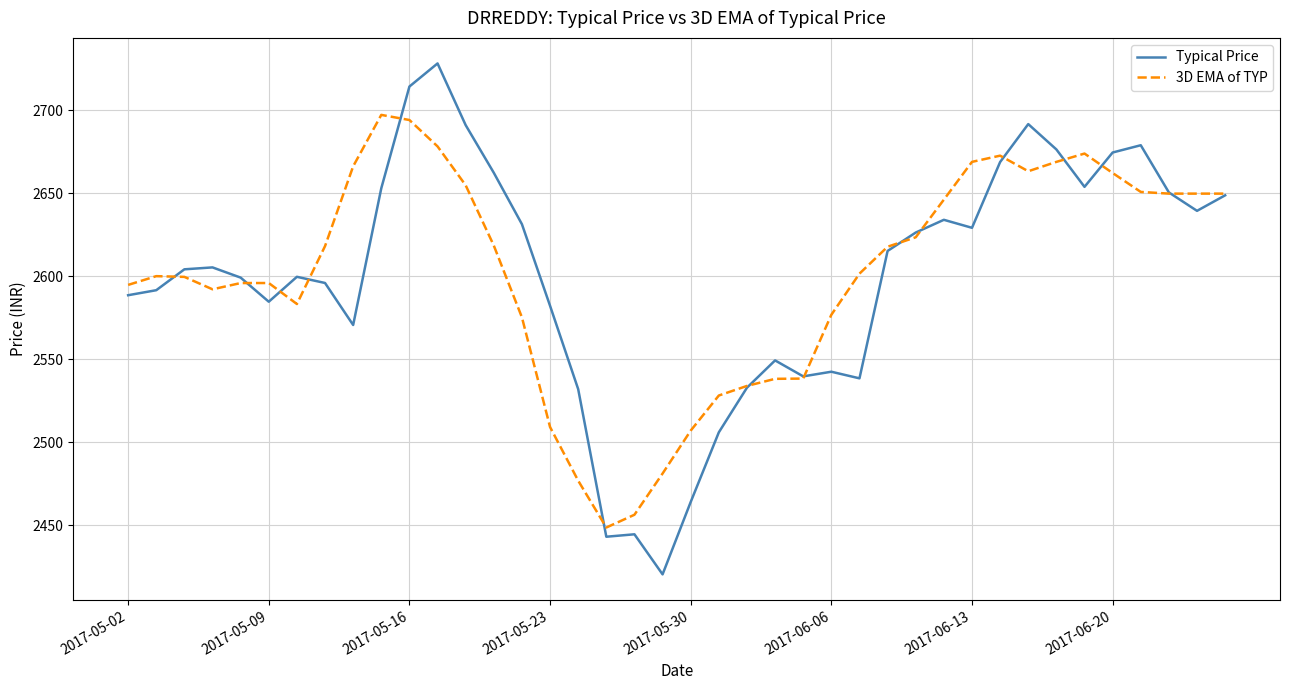

What is the minimum value for 3D EMA of TYP?

2448.7